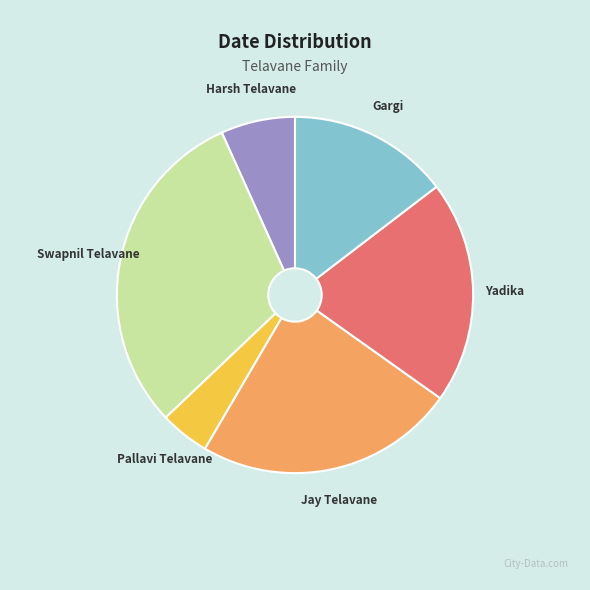

Combined, do Yadika and Gargi account for over 50%?

No